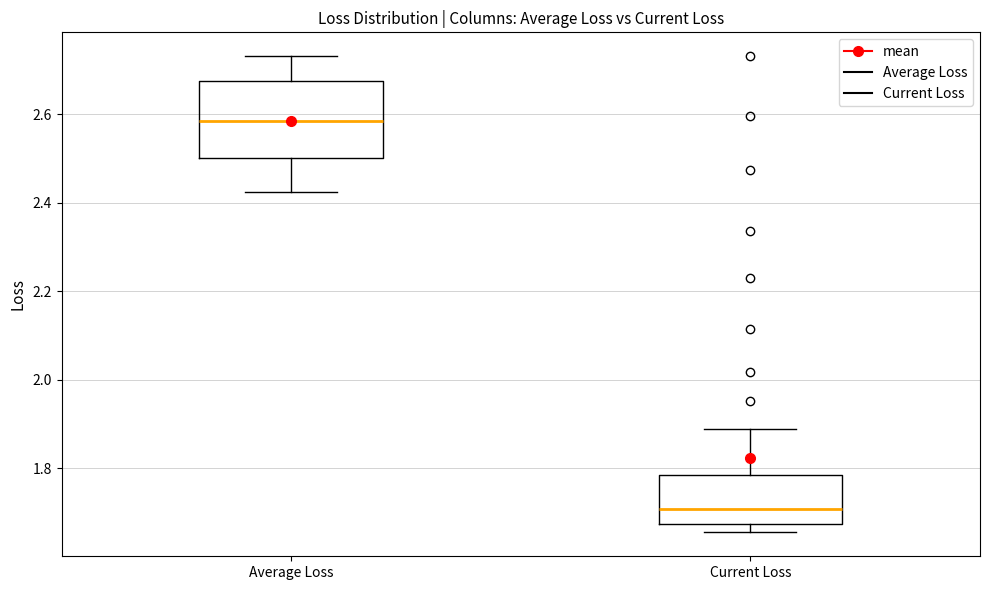

Reading left to right, read every box against the y-axis: the position of its median line, the range the box covers, and the ends of its whiskers. The values are not printed on the chart, so give them approximately, as read against the axis.

Average Loss: median 2.58, box 2.50 to 2.68, whiskers 2.42 to 2.74
Current Loss: median 1.70, box 1.68 to 1.78, whiskers 1.66 to 1.88